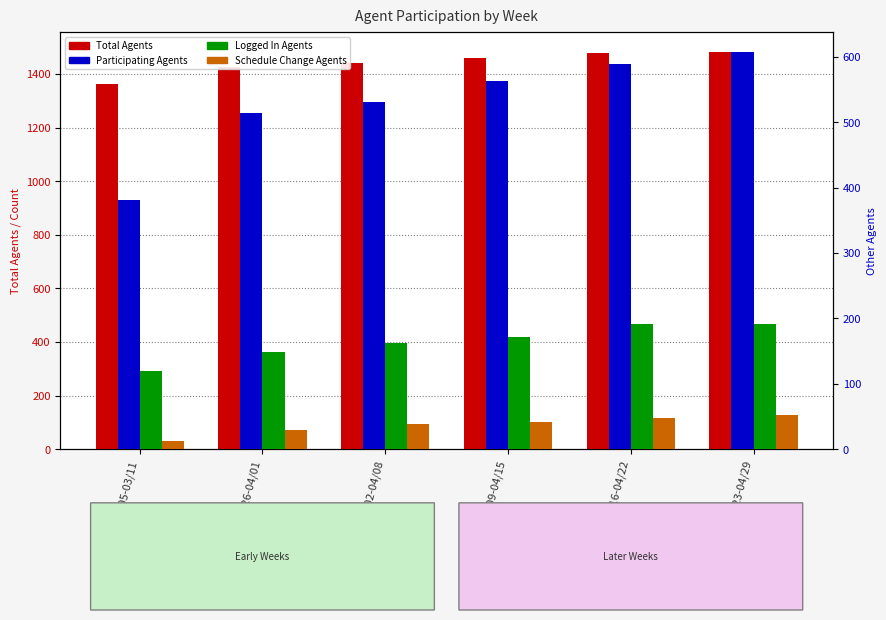

Rank the series by their maximum value, from lowest to highest.

Schedule Change Agents, Logged In Agents, Participating Agents, Total Agents